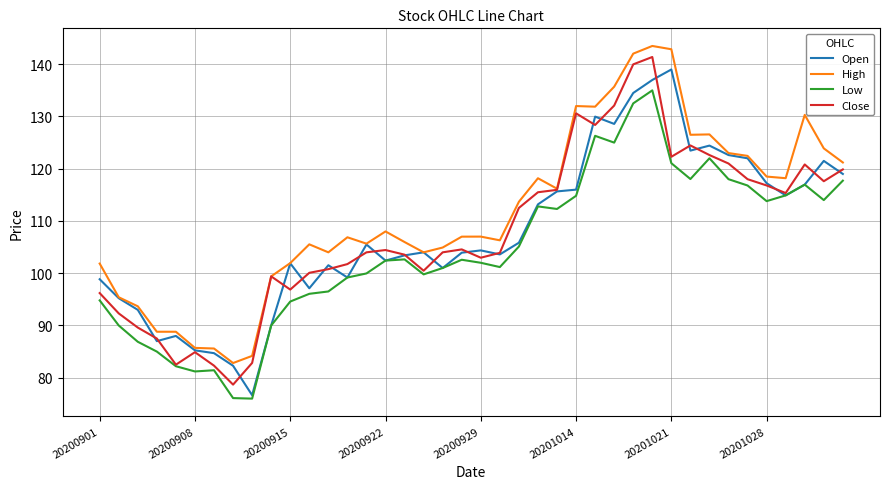

Which series has the largest total across all categories?

High